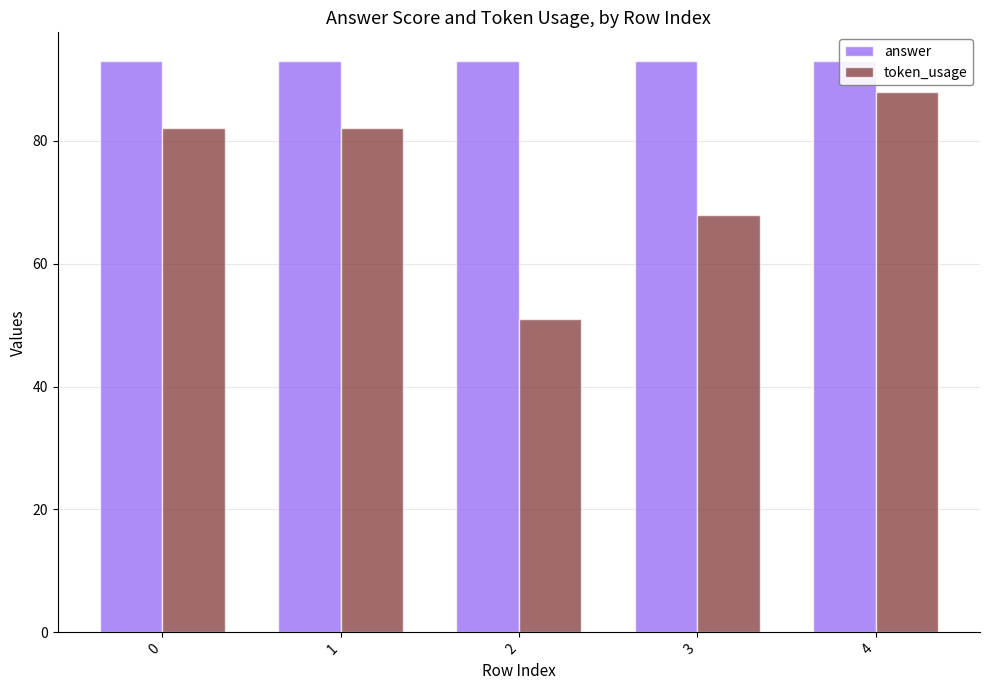

What is the total value across all series at 4?

181